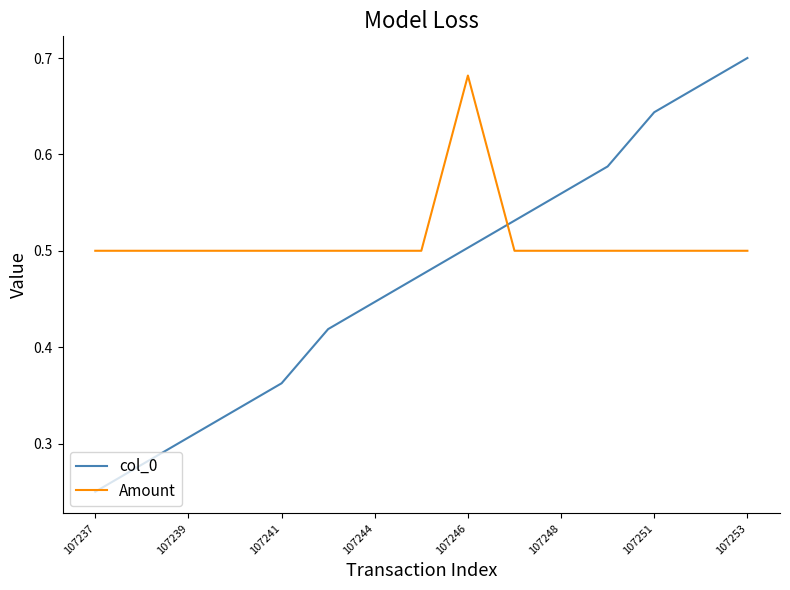

Which series has the largest range (max minus min)?

col_0